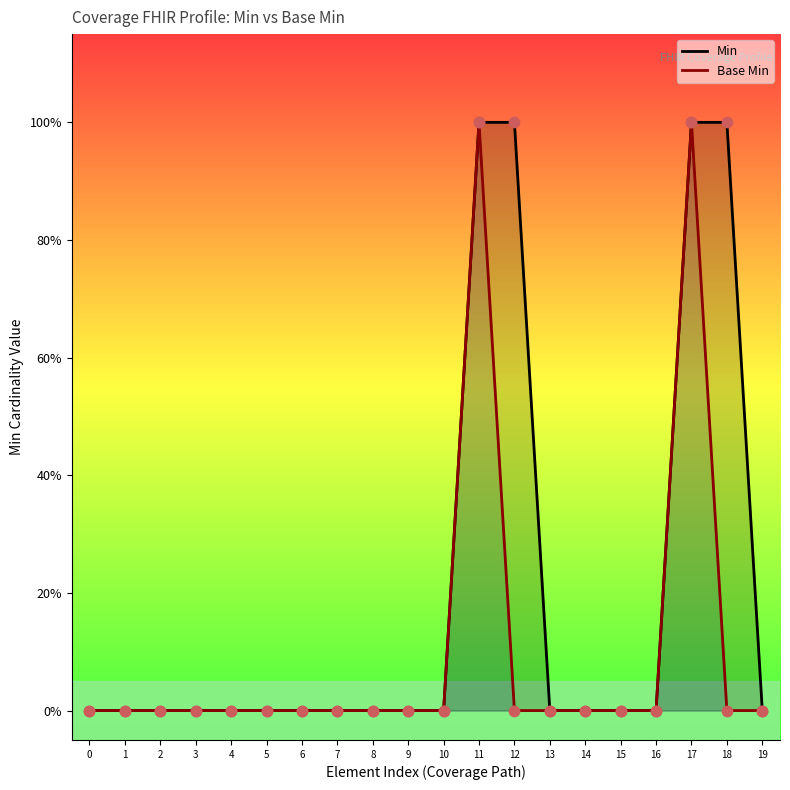

What are all the series names shown in the legend?

Min, Base Min